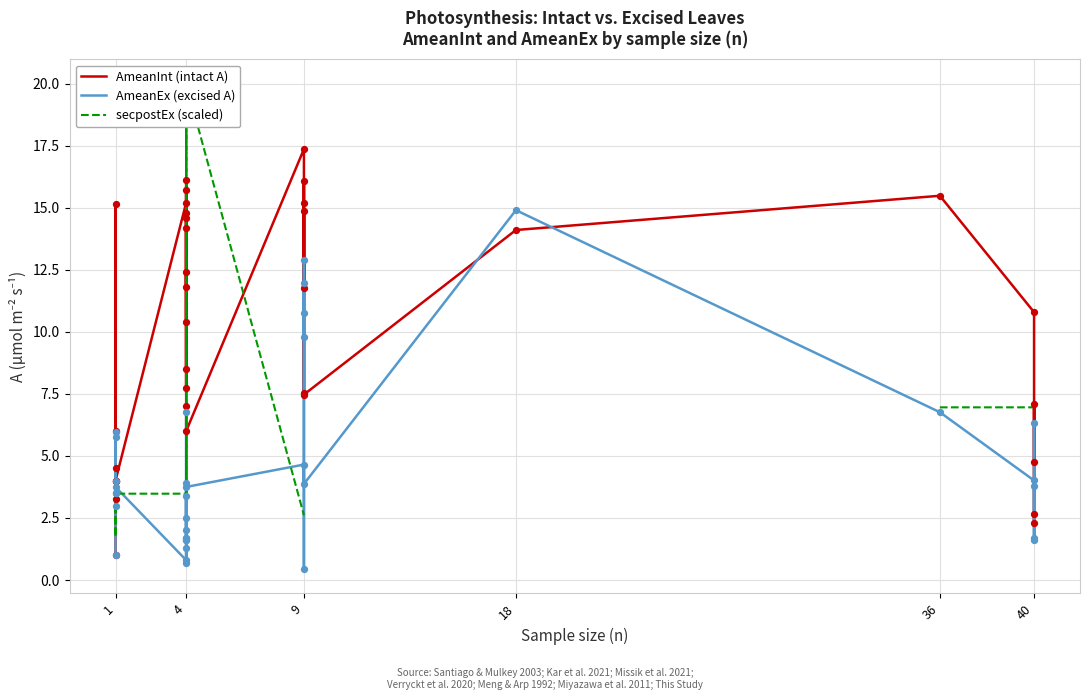

What are all the series names shown in the legend?

AmeanInt (intact A), AmeanEx (excised A), secpostEx (scaled)